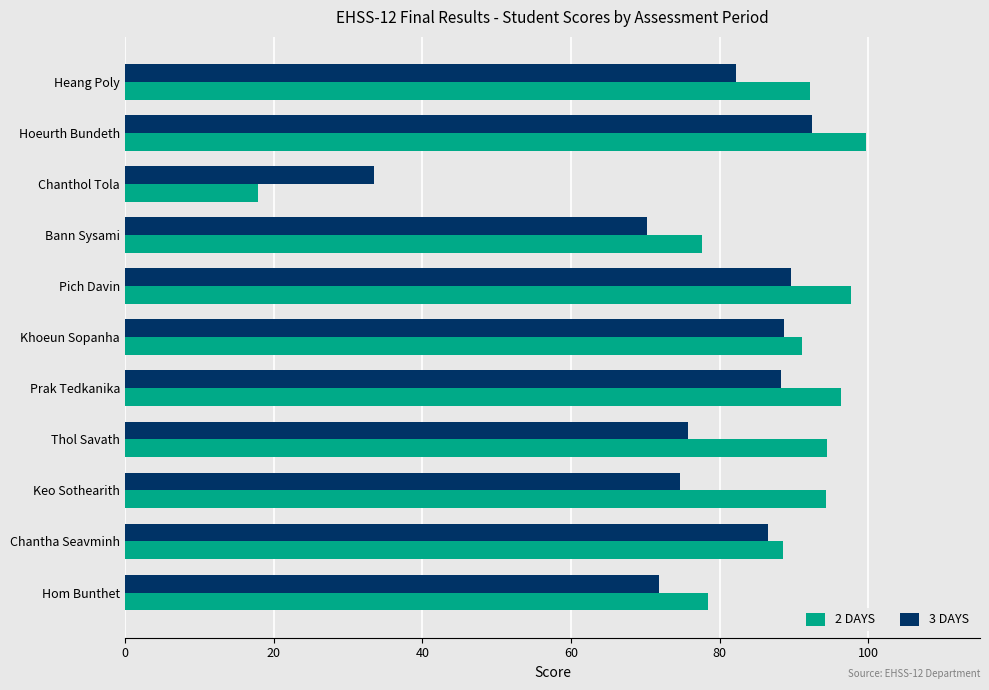

What is the difference between the 2 DAYS values at Chantha Seavminh and Hom Bunthet?

10.1